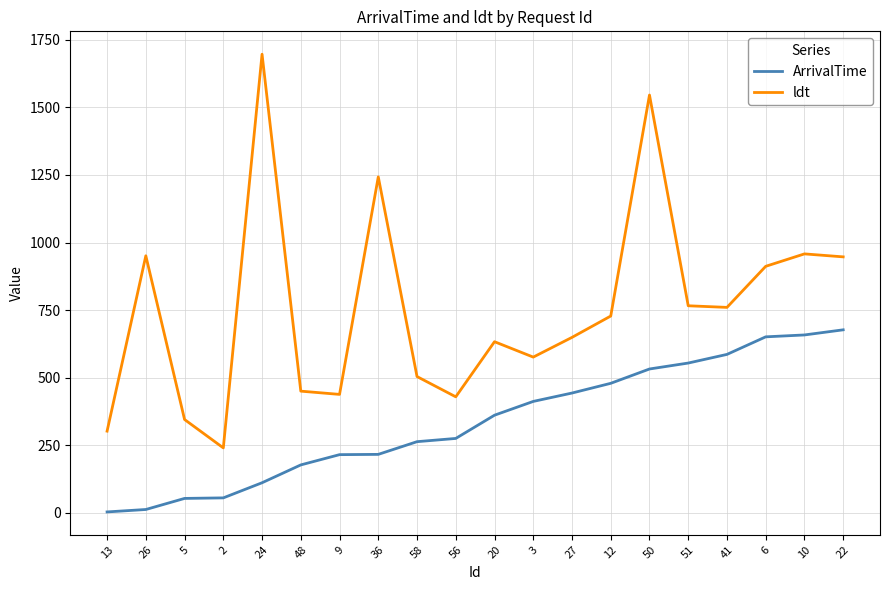

Which series has the largest range (max minus min)?

ldt